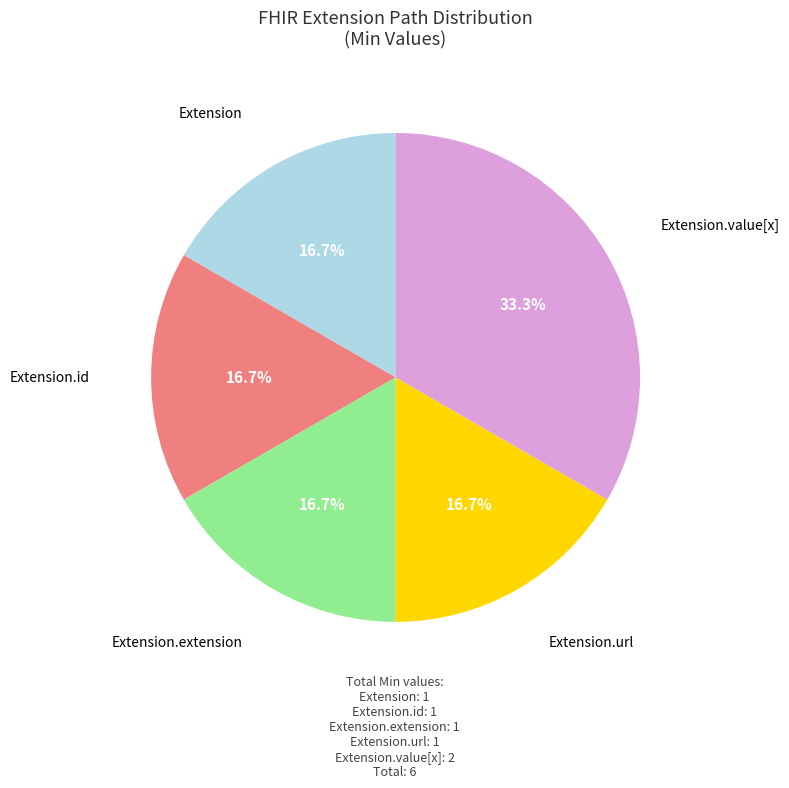

Is there a majority slice in this chart?

No